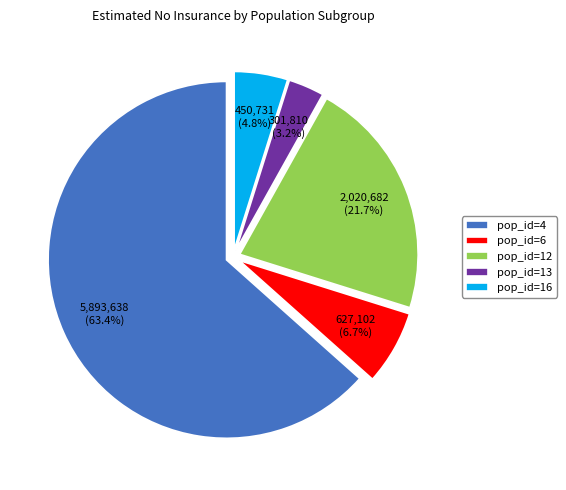

What percentage do pop_id=12 and pop_id=6 together represent?

28.5%